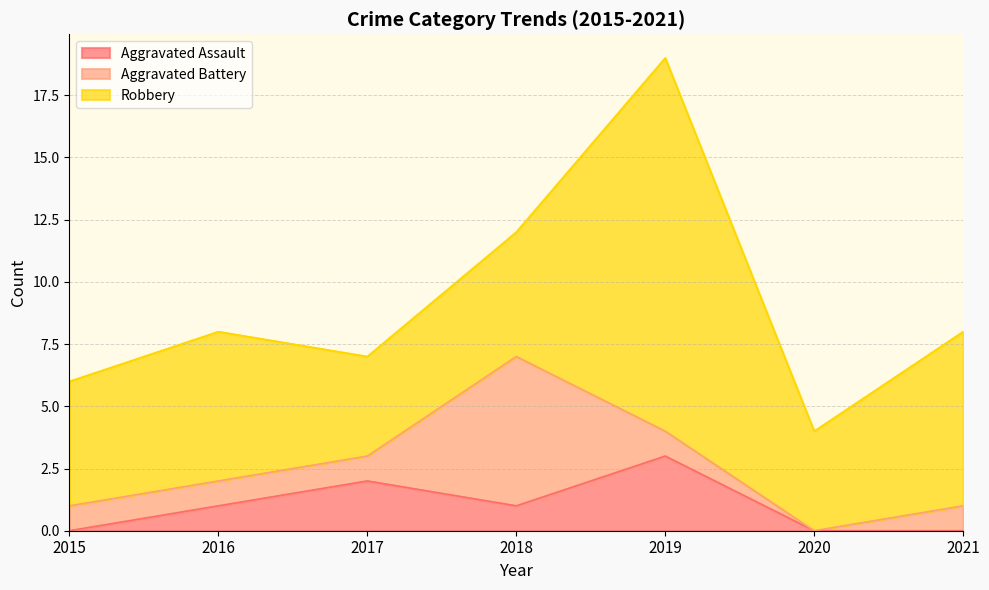

Rank the categories by Aggravated Assault value from highest to lowest.

2019, 2017, 2016, 2018, 2015, 2020, 2021